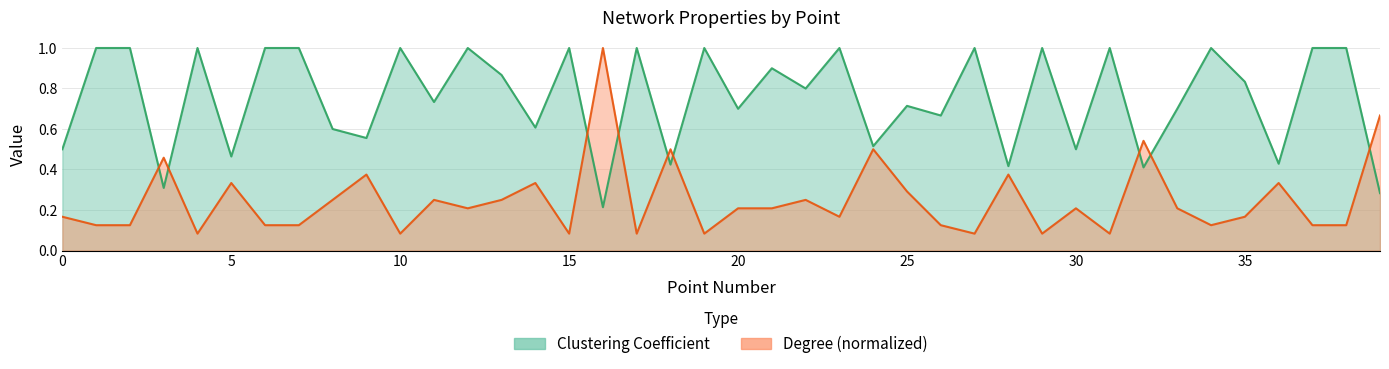

Does the chart display data point markers on the line(s)?

No